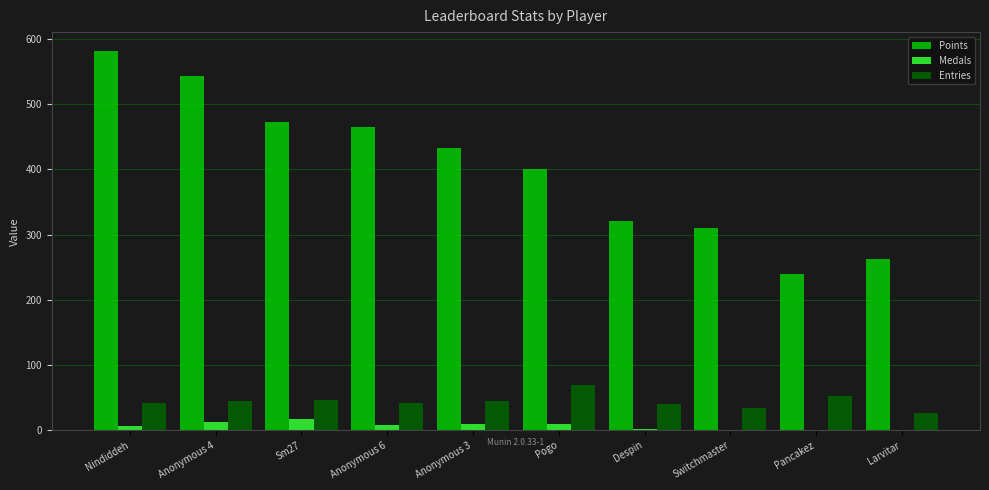

What are all the series names shown in the legend?

Points, Medals, Entries